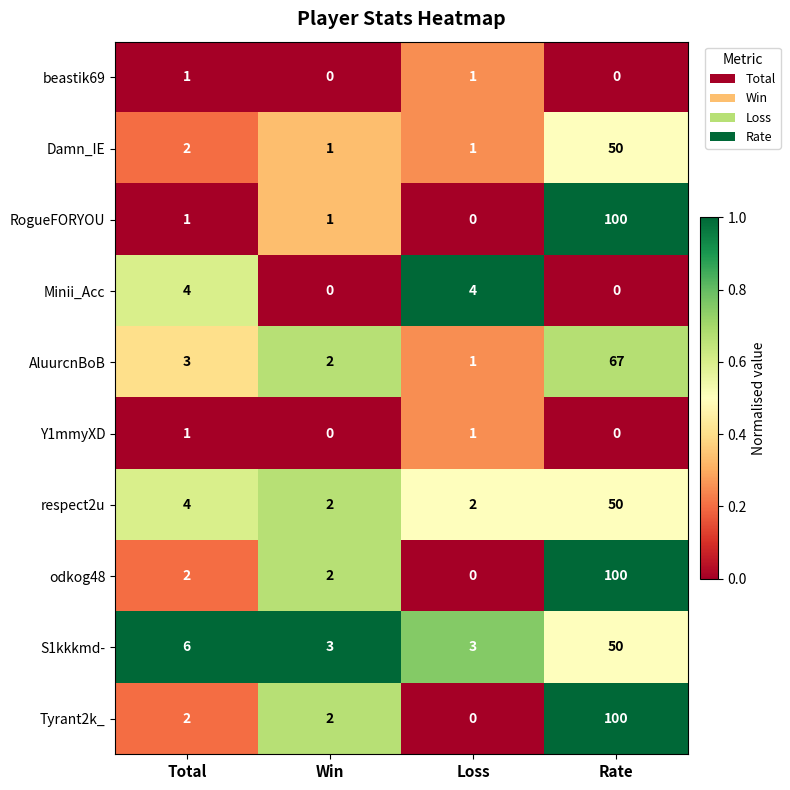

What is the spread (max minus min) of values at Total?

5